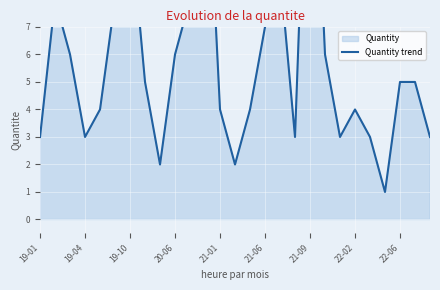

What is the label of the 1st point from the left?

19-01